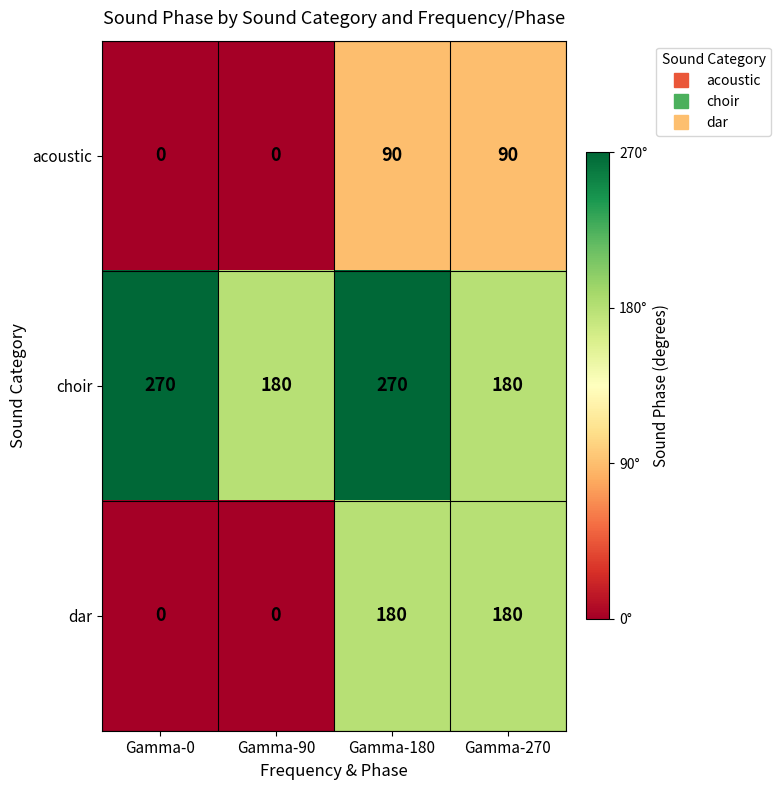

What is the difference between the highest and lowest values at Gamma-270?

90